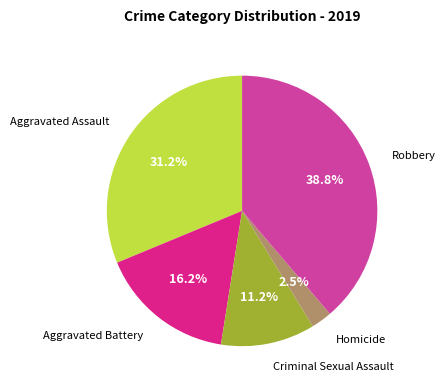

Is there any slice that represents more than half of the pie?

No